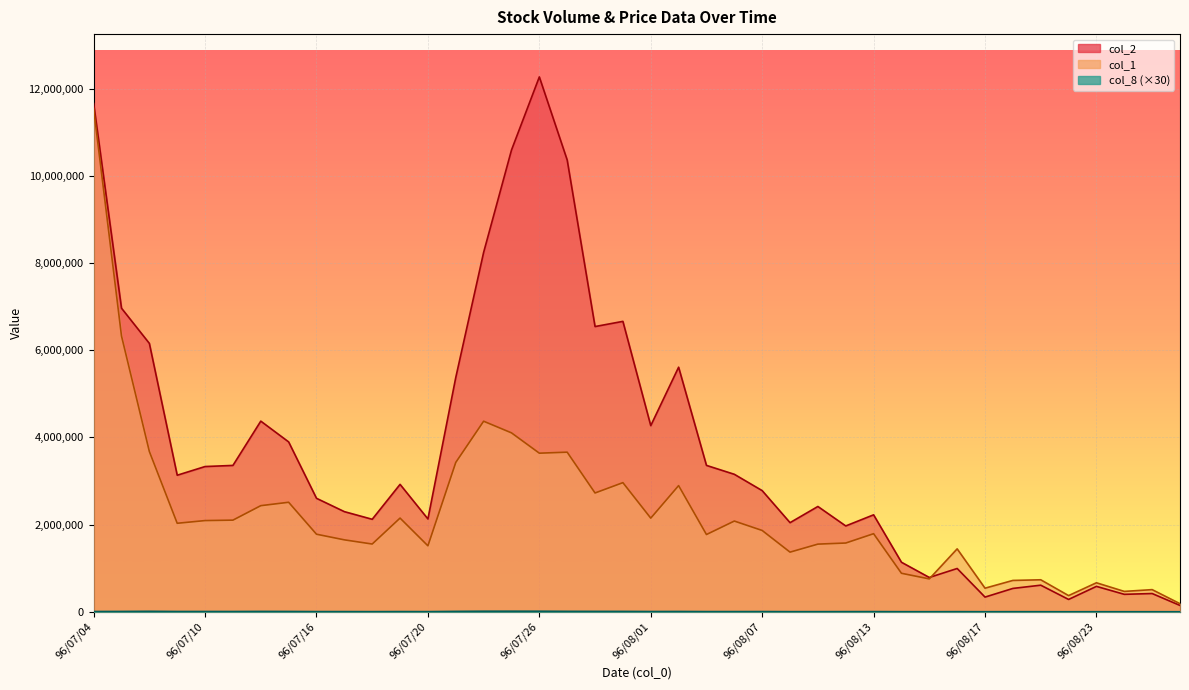

What is the label of the 19th point from the left?

96/07/30